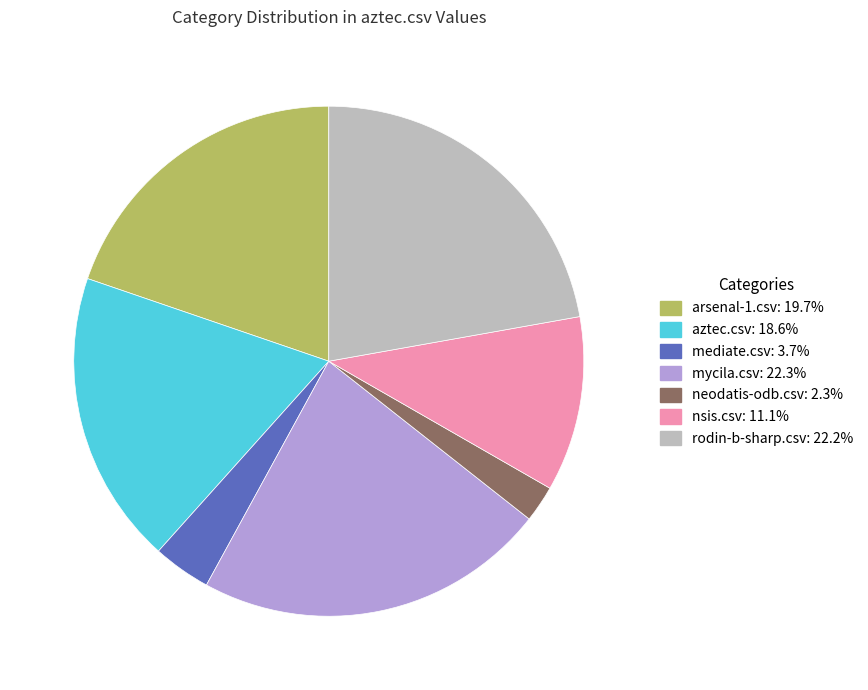

How many segments does this pie chart have?

7